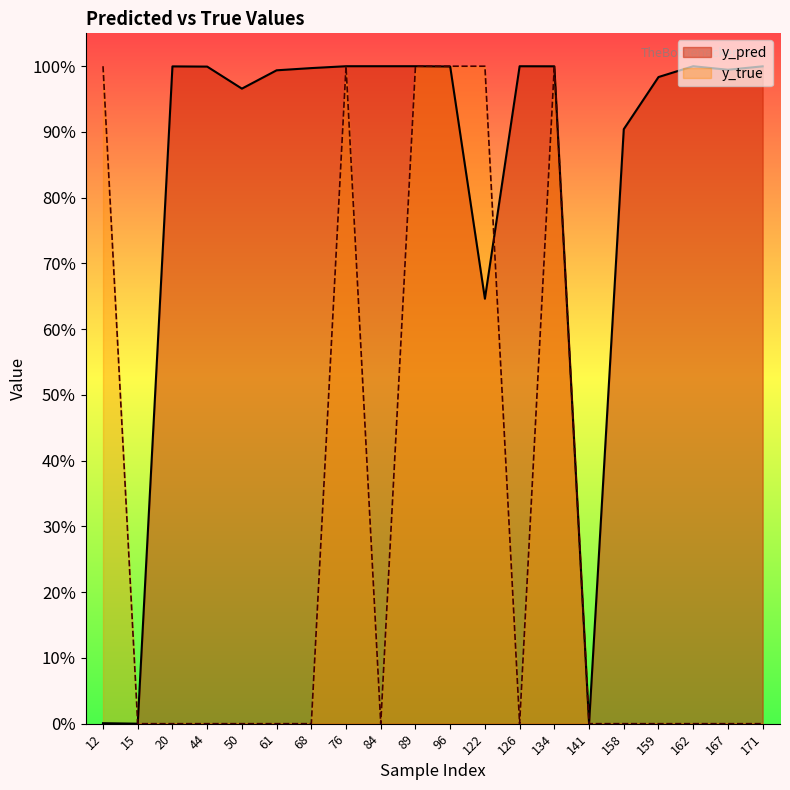

Which series has the largest total across all categories?

y_pred